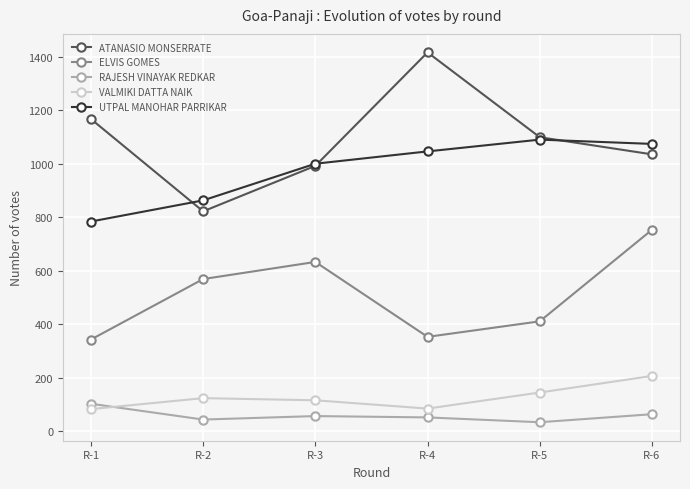

The value of RAJESH VINAYAK REDKAR at R-3 is 57. True or false?

True